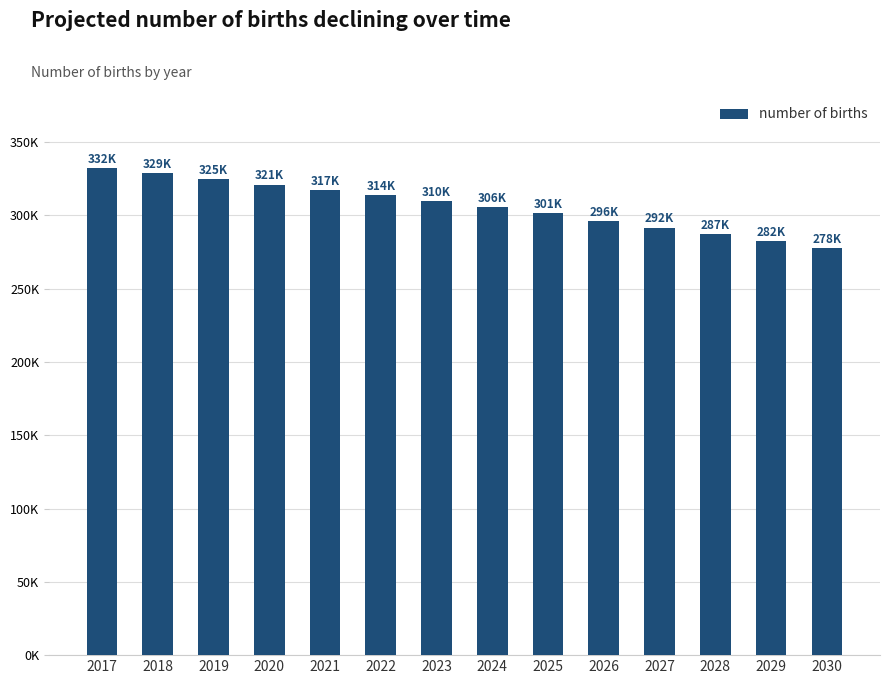

The chart shows a value of 66250.8 at 2024. True or false?

False